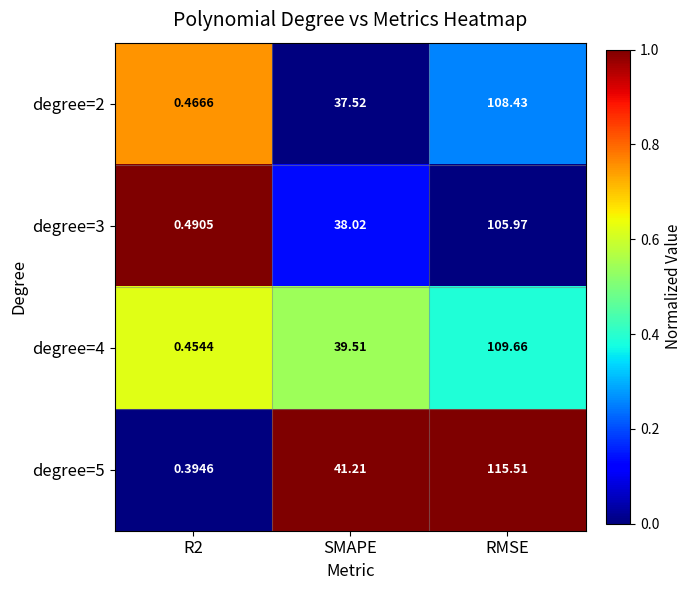

At which category is the sum across all series the highest?

RMSE